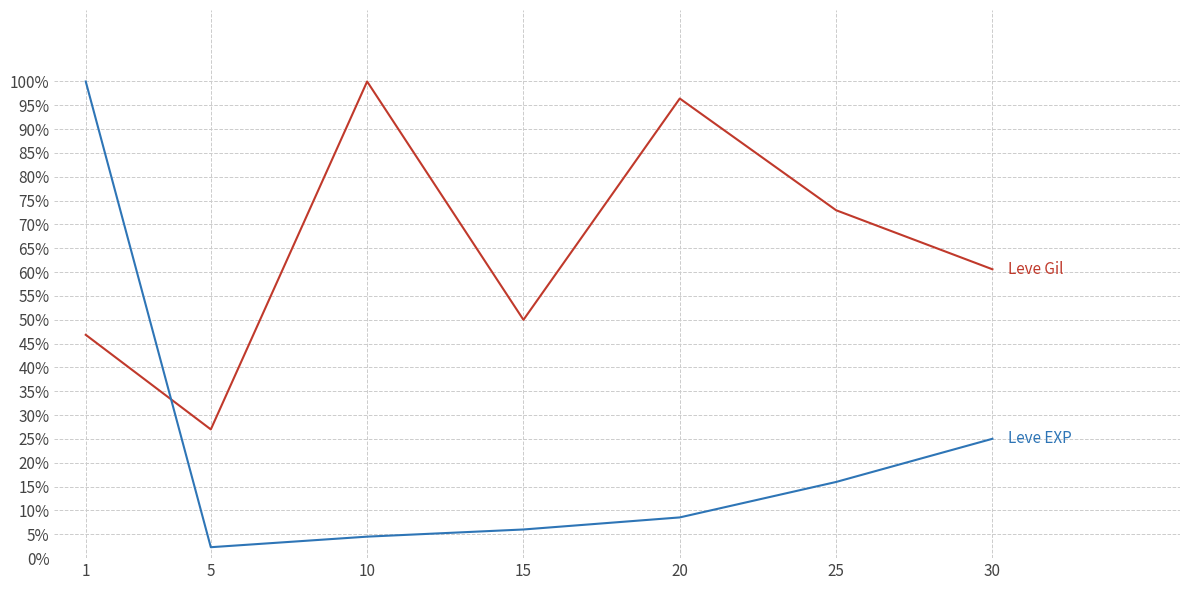

Is this an area chart (filled region under the line)?

No